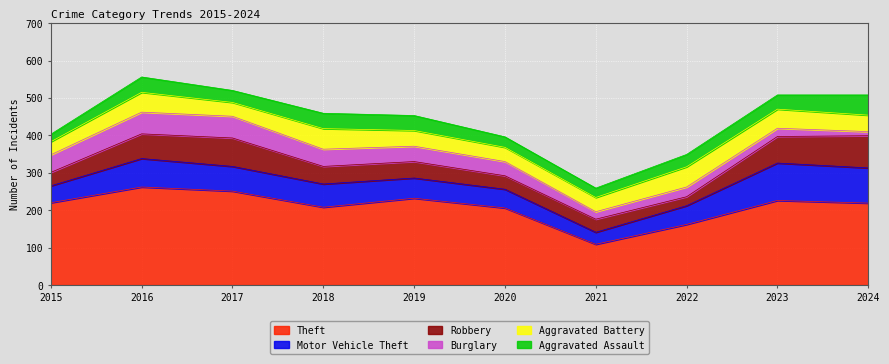

How many data points in Motor Vehicle Theft are above 62?

4